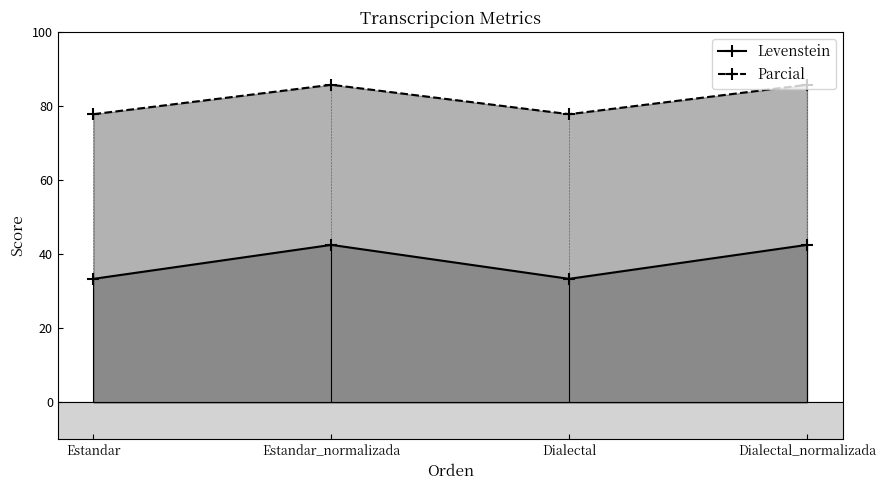

At which category does Parcial reach its first local peak?

Estandar_normalizada